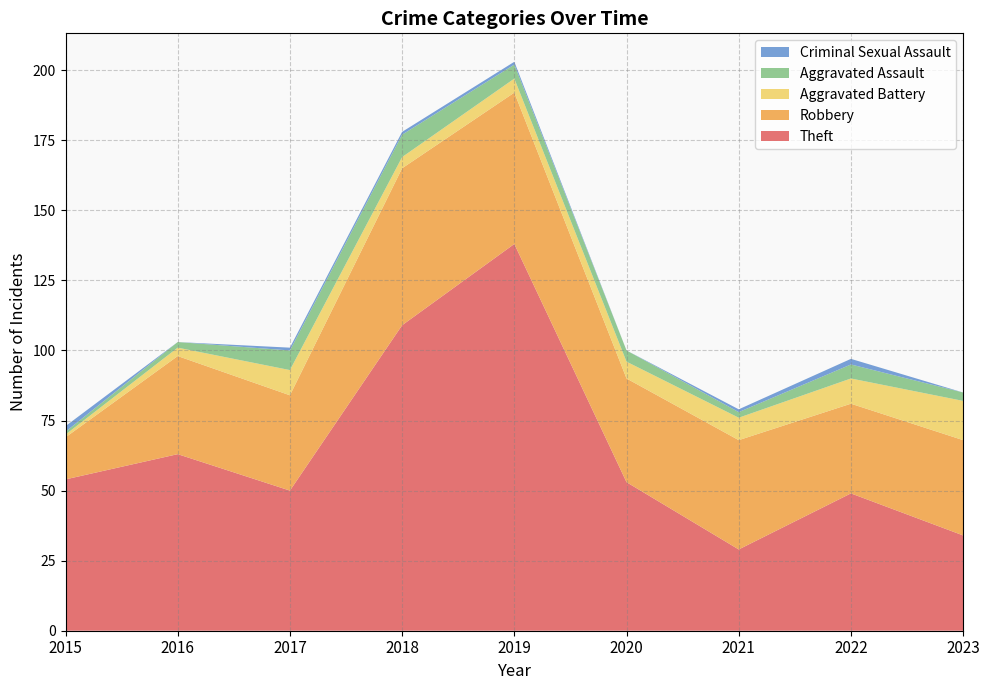

Reading left to right, what are all the values shown in this chart?

Theft: 2015=54	2016=63	2017=50	2018=109	2019=138	2020=53	2021=29	2022=49	2023=34
Robbery: 2015=15	2016=35	2017=34	2018=56	2019=54	2020=37	2021=39	2022=32	2023=34
Aggravated Battery: 2015=1	2016=3	2017=9	2018=4	2019=5	2020=6	2021=8	2022=9	2023=14
Aggravated Assault: 2015=1	2016=2	2017=7	2018=8	2019=5	2020=4	2021=2	2022=5	2023=3
Criminal Sexual Assault: 2015=2	2016=0	2017=1	2018=1	2019=1	2020=0	2021=1	2022=2	2023=0